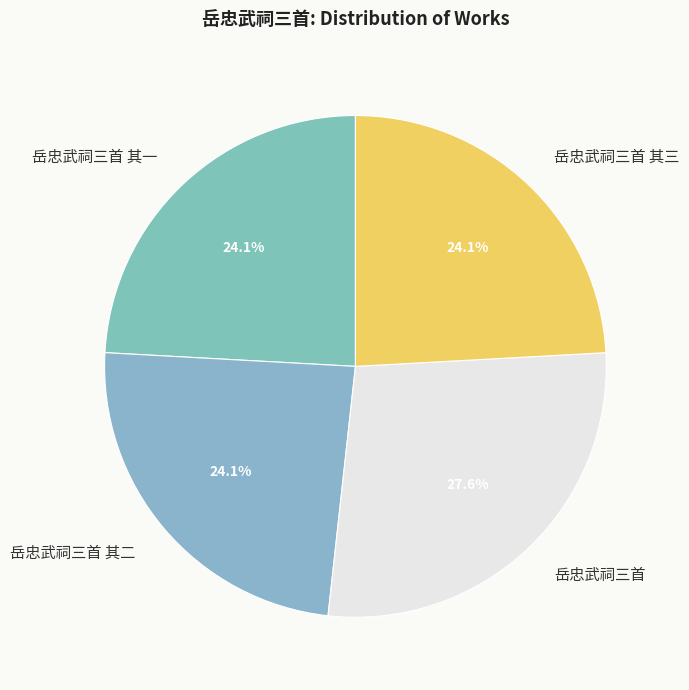

Between 岳忠武祠三首 and 岳忠武祠三首 其三, which is larger?

岳忠武祠三首